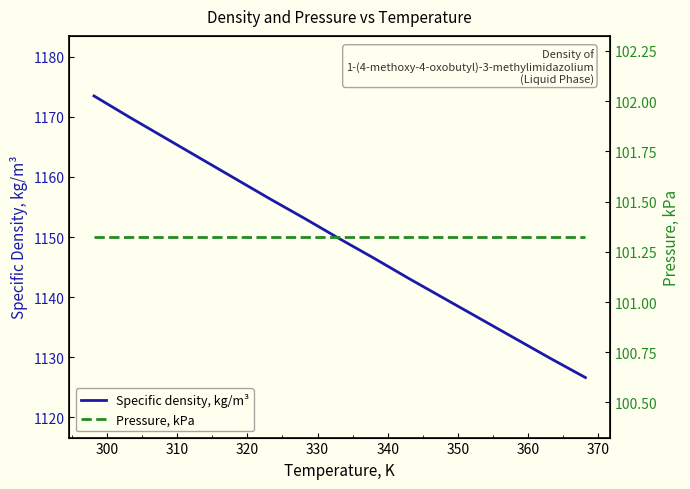

What is the minimum value for Specific density, kg/m³?

1126.6